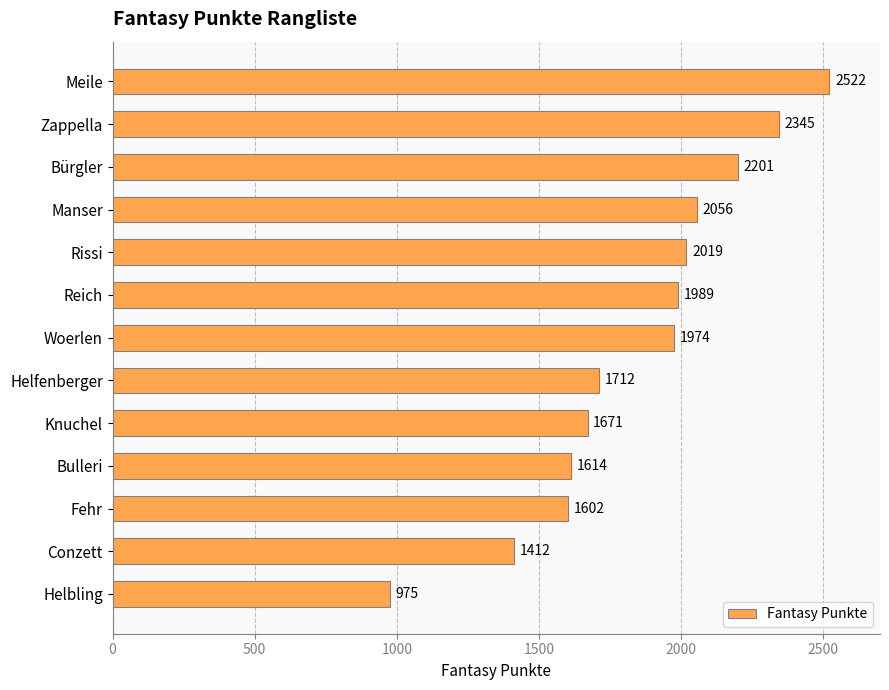

Reading top to bottom, extract all data points from this chart.

Meile=2522	Zappella=2345	Bürgler=2201	Manser=2056	Rissi=2019	Reich=1989	Woerlen=1974	Helfenberger=1712	Knuchel=1671	Bulleri=1614	Fehr=1602	Conzett=1412	Helbling=975